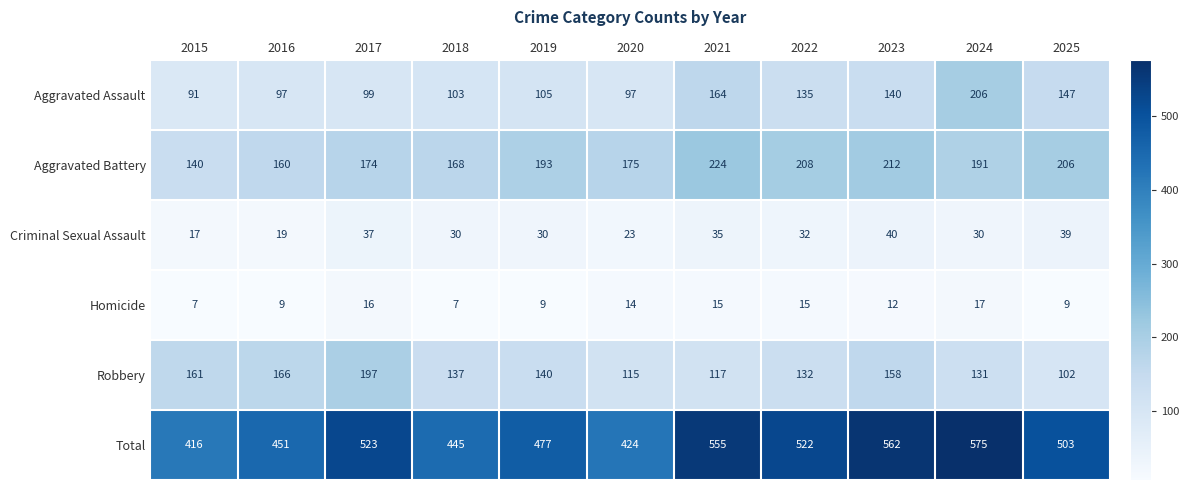

What is the difference between the highest and lowest values at 2022?

507